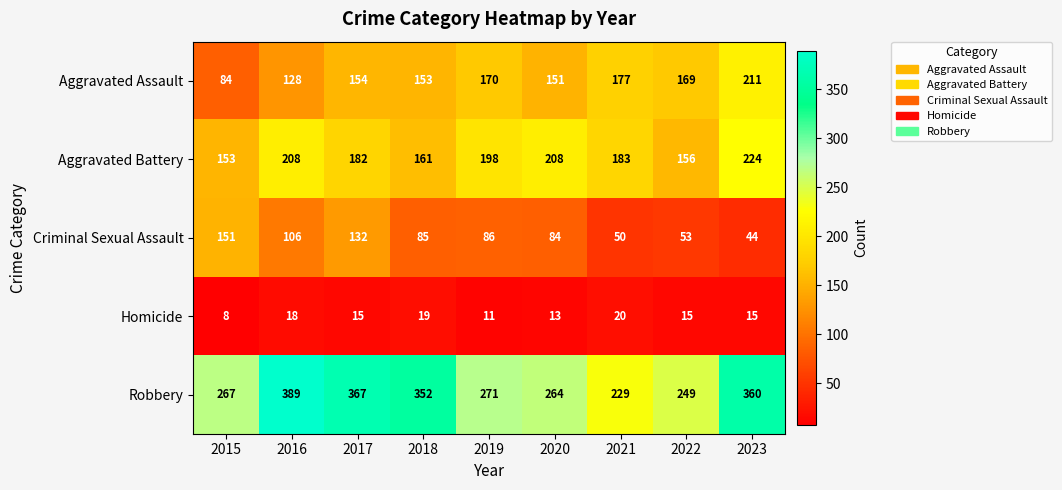

Which series has the largest range (max minus min)?

Robbery